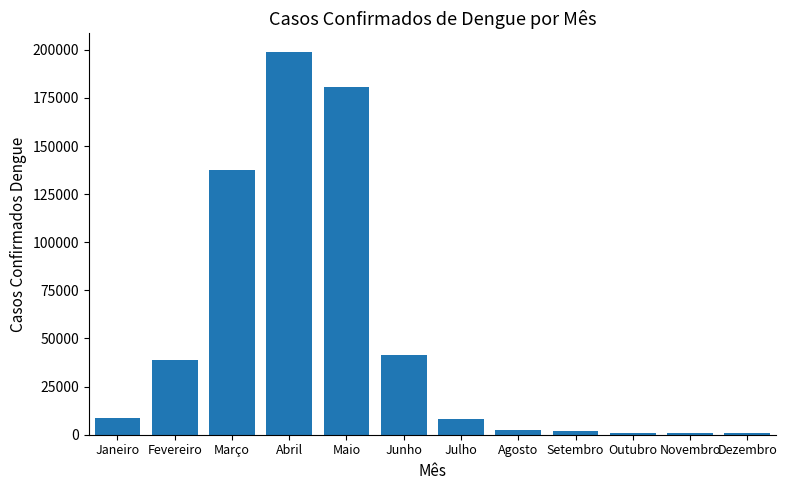

What is the difference between the maximum and second lowest values?

197579